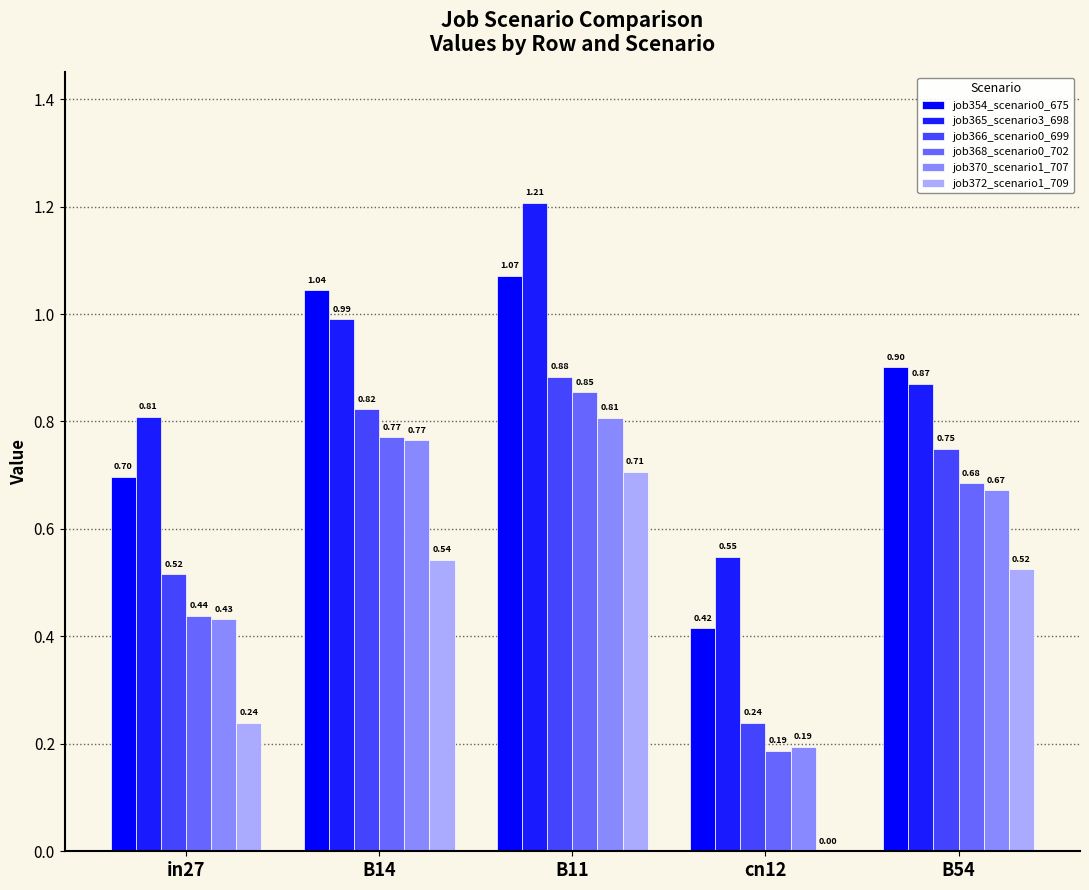

Is it true that job354_scenario0_675 equals 1.9 at B11?

False